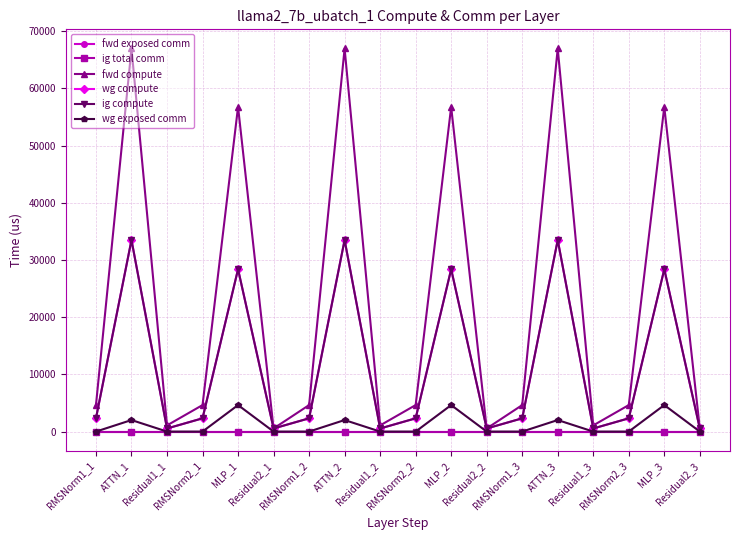

Is this an area chart (filled region under the line)?

No